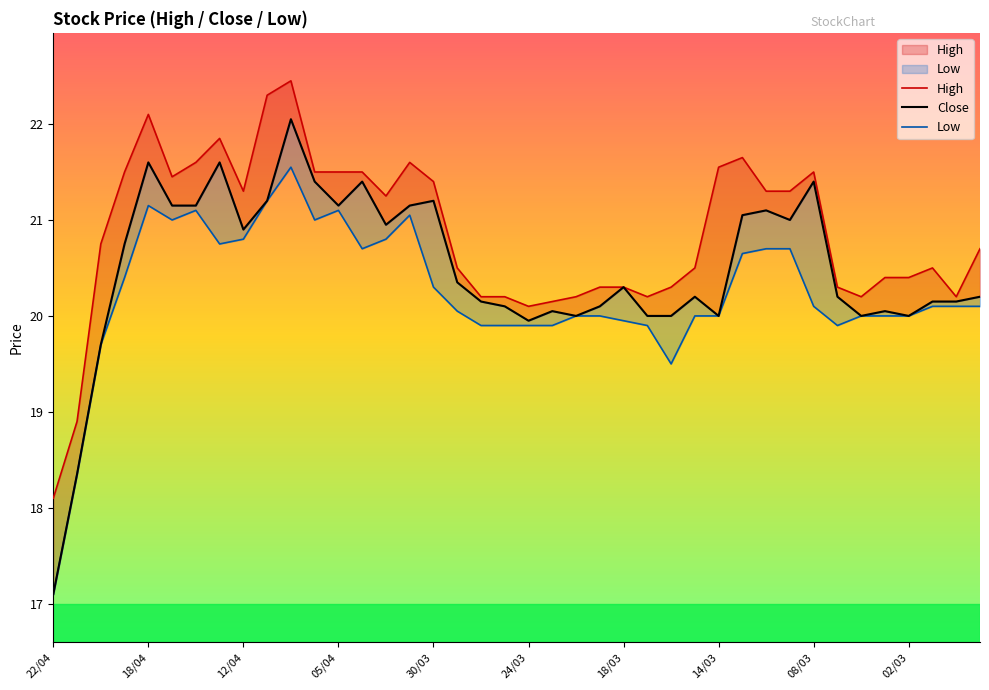

Which series has the largest range (max minus min)?

Close